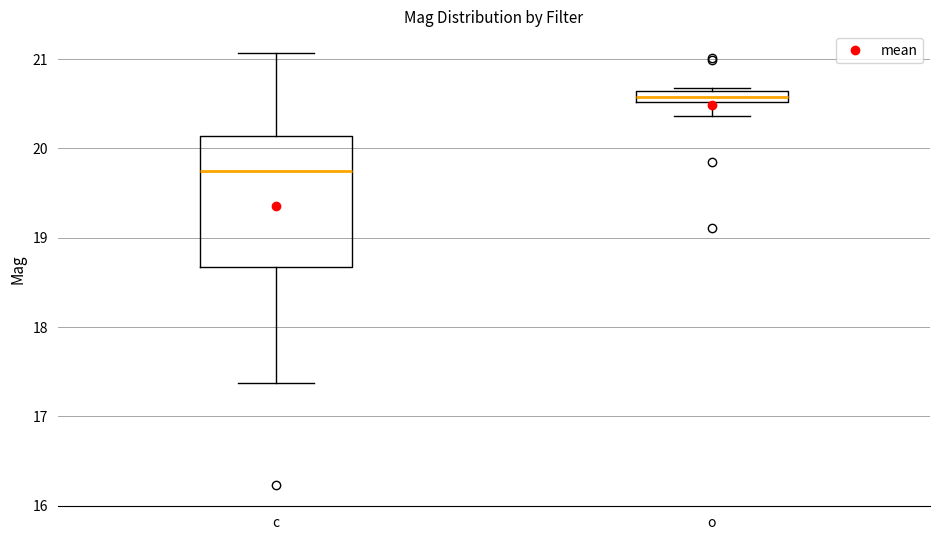

Which box is the tallest, from its lower edge to its upper edge?

c